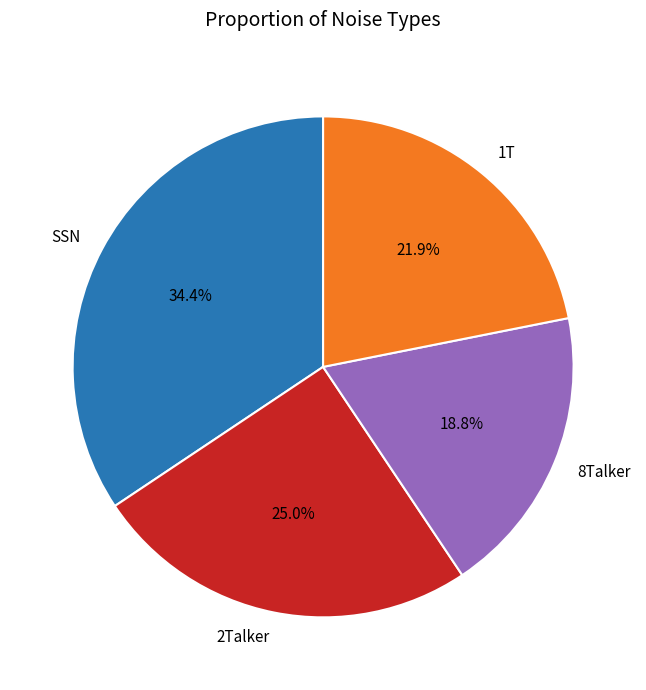

To the nearest percent, what is the combined percentage of 8Talker and 2Talker?

44%